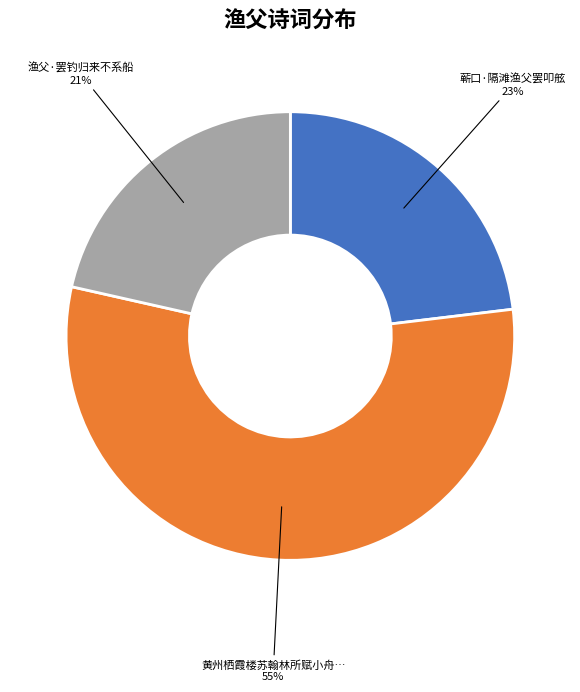

To the nearest percent, what is the average slice percentage?

33%